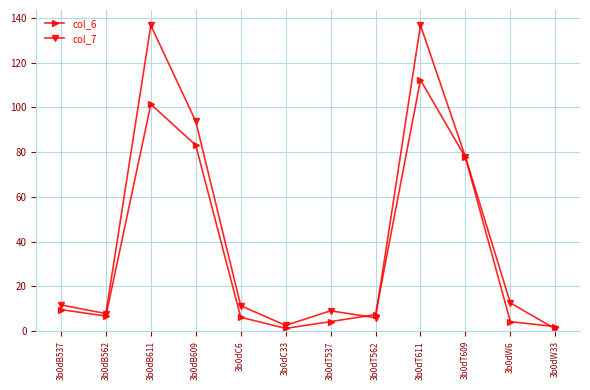

How many lines are shown in the chart?

2